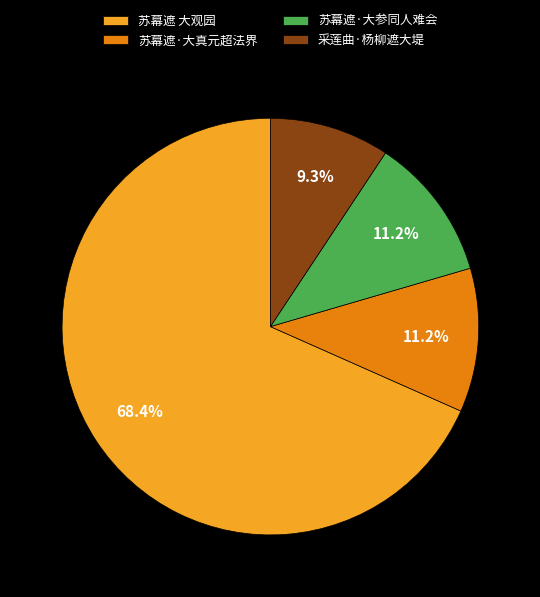

How many slices are in this pie chart?

4